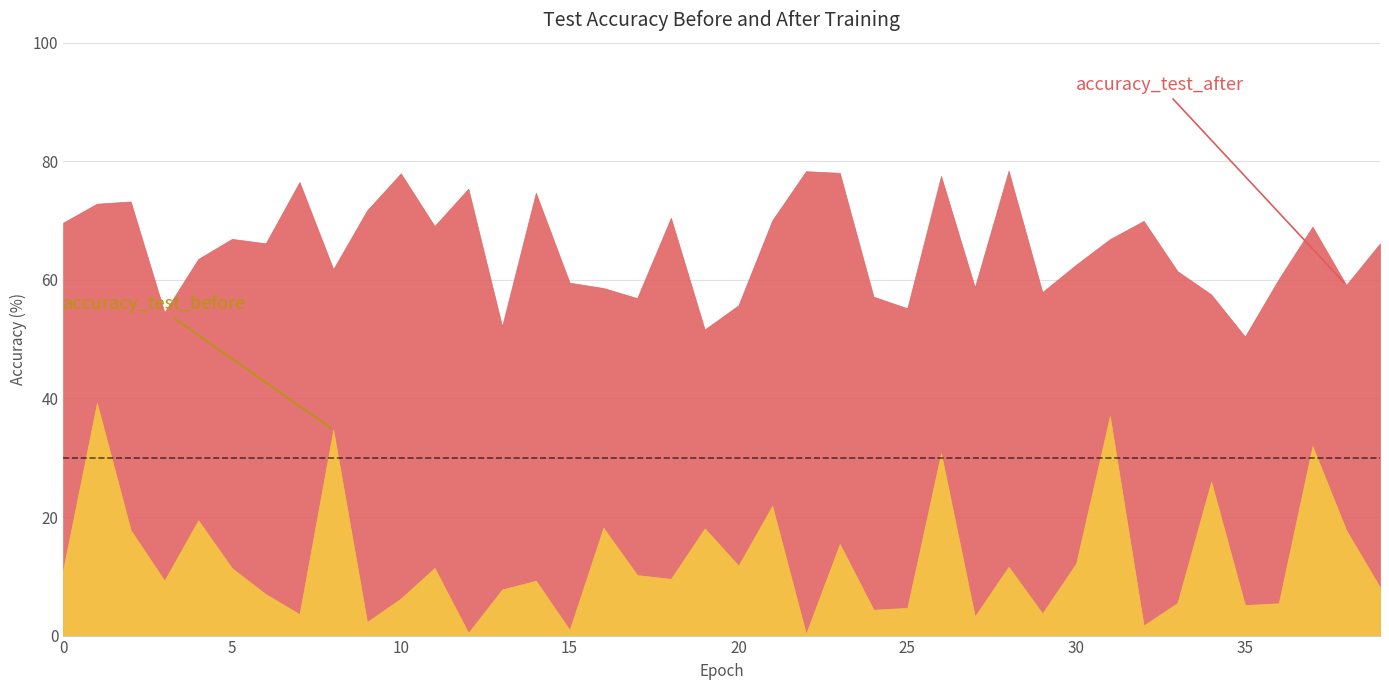

True or false: accuracy_test_after and accuracy_test_before cross at least once.

False